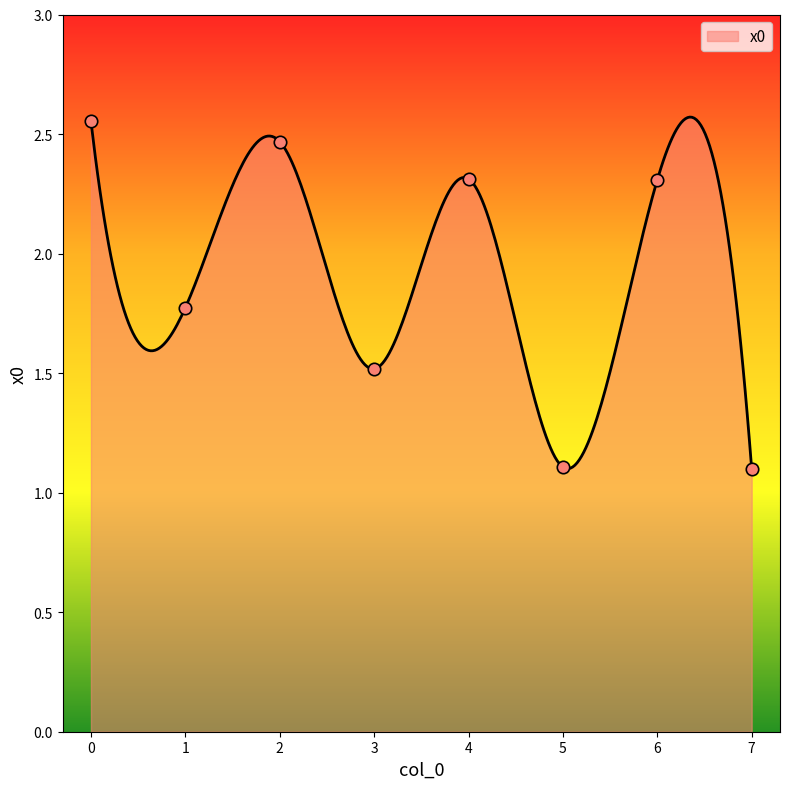

What is the change in value from 3 to 5?

-0.4